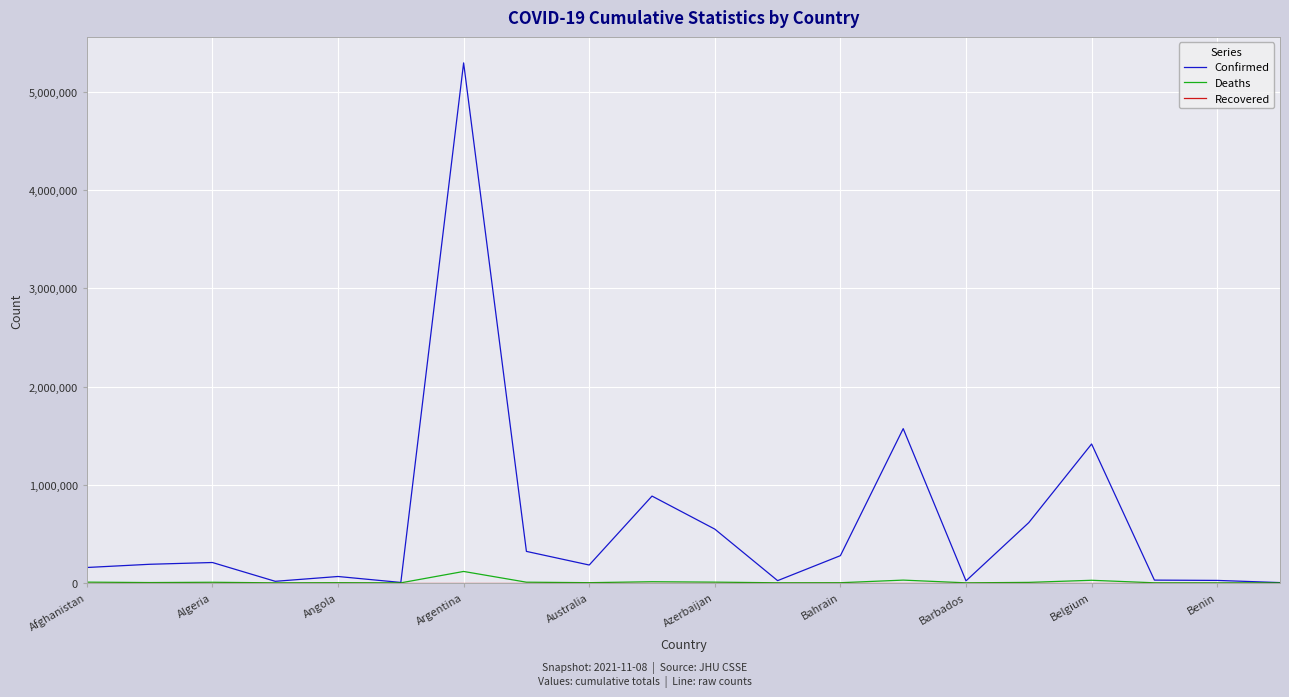

Which series has the widest spread of values?

Confirmed